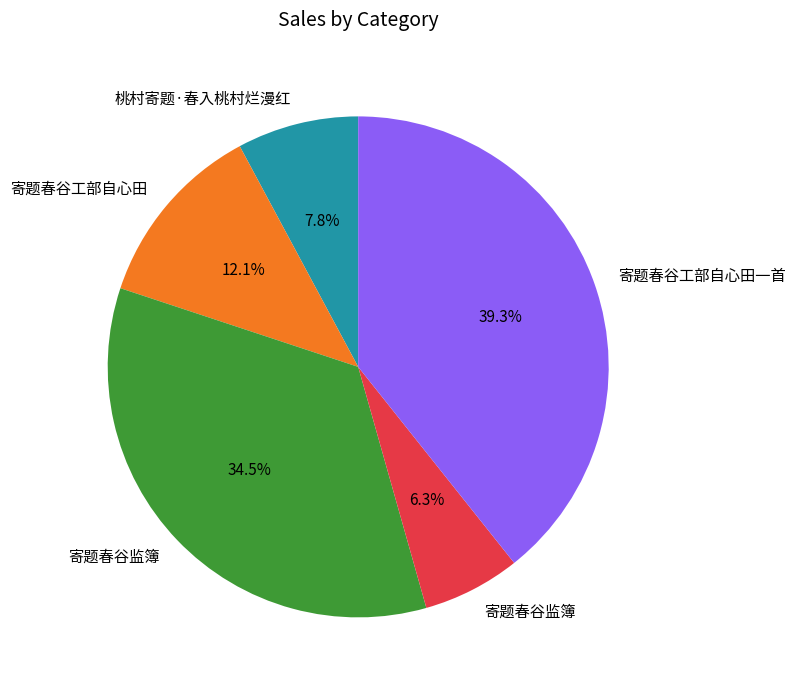

Is there a majority slice in this chart?

No